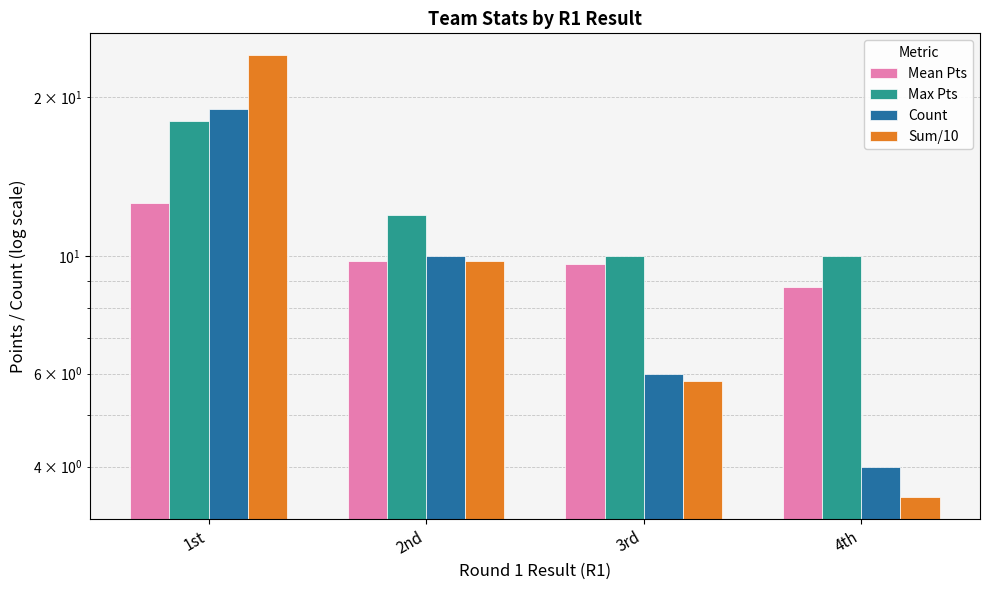

The value of Sum/10 at 1st is 24.0. True or false?

True